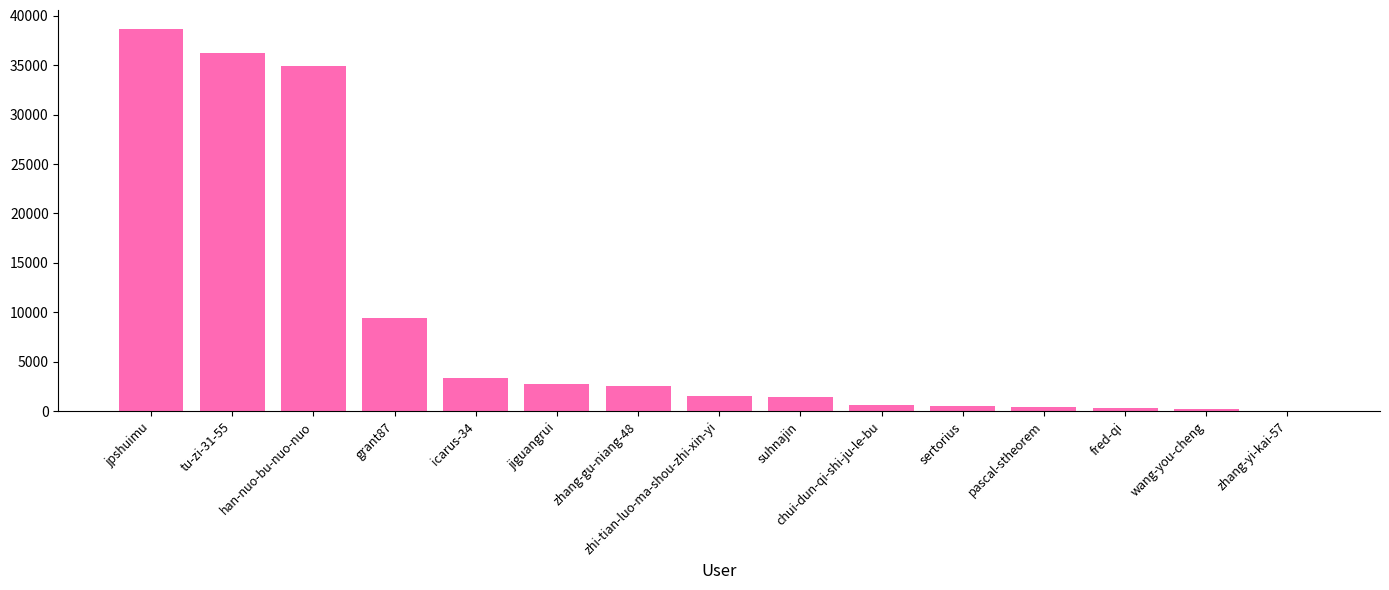

True or false: the data shows 60188 at jpshuimu.

False